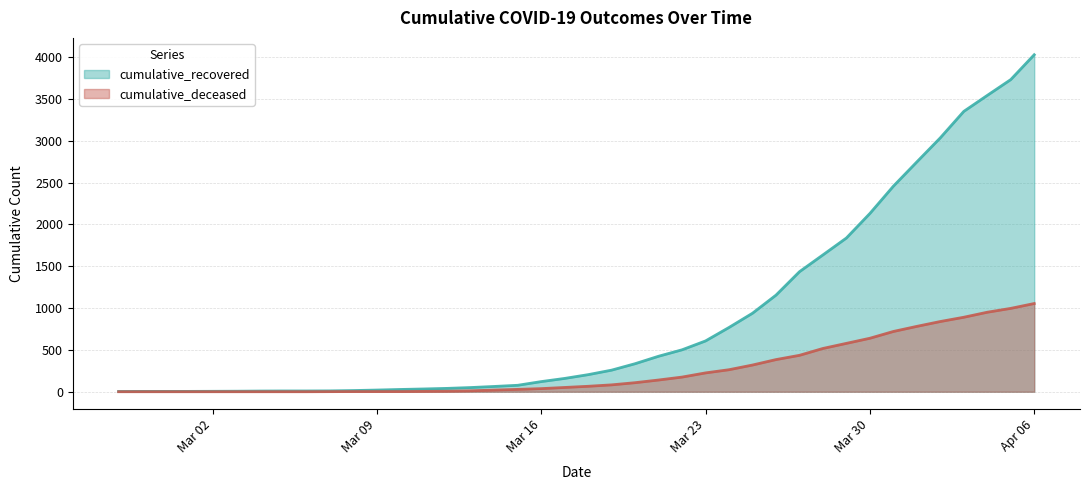

The cumulative_recovered series shows 172 at 2020-03-19. True or false?

False